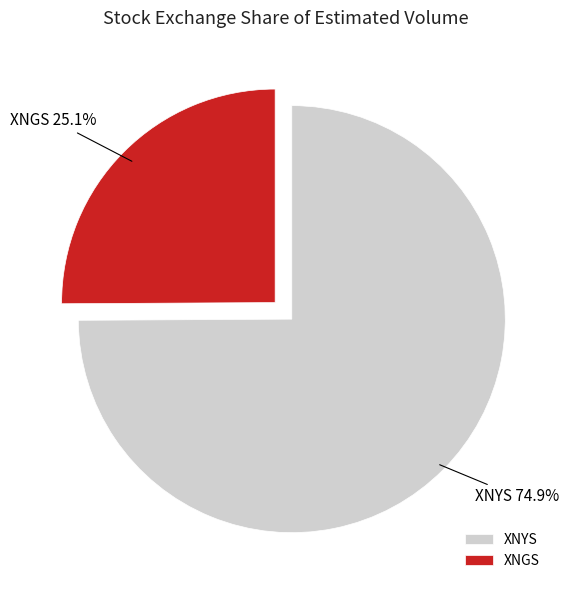

How many slices are in this pie chart?

2